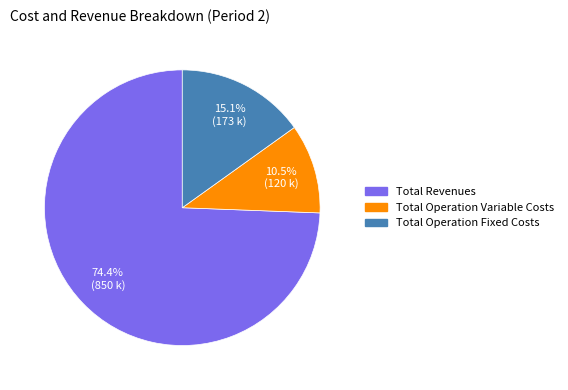

Is there a majority slice in this chart?

Yes